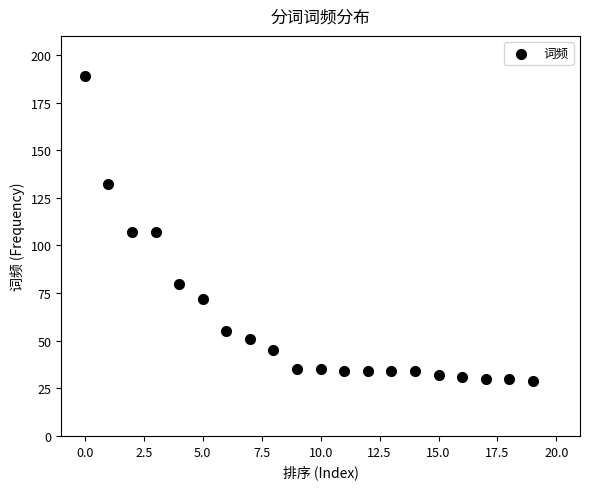

What is the range of Y values (max minus min)?

160